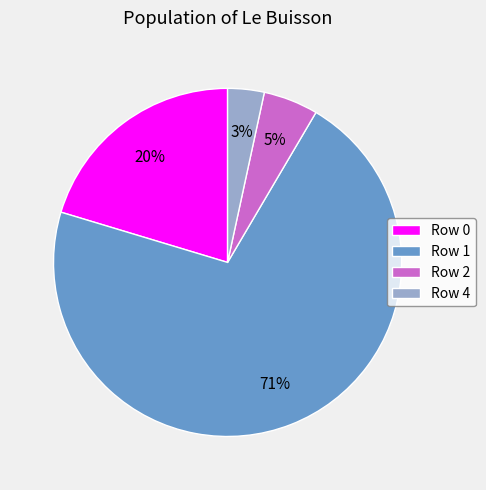

Which has a higher value, Row 1 or Row 4?

Row 1